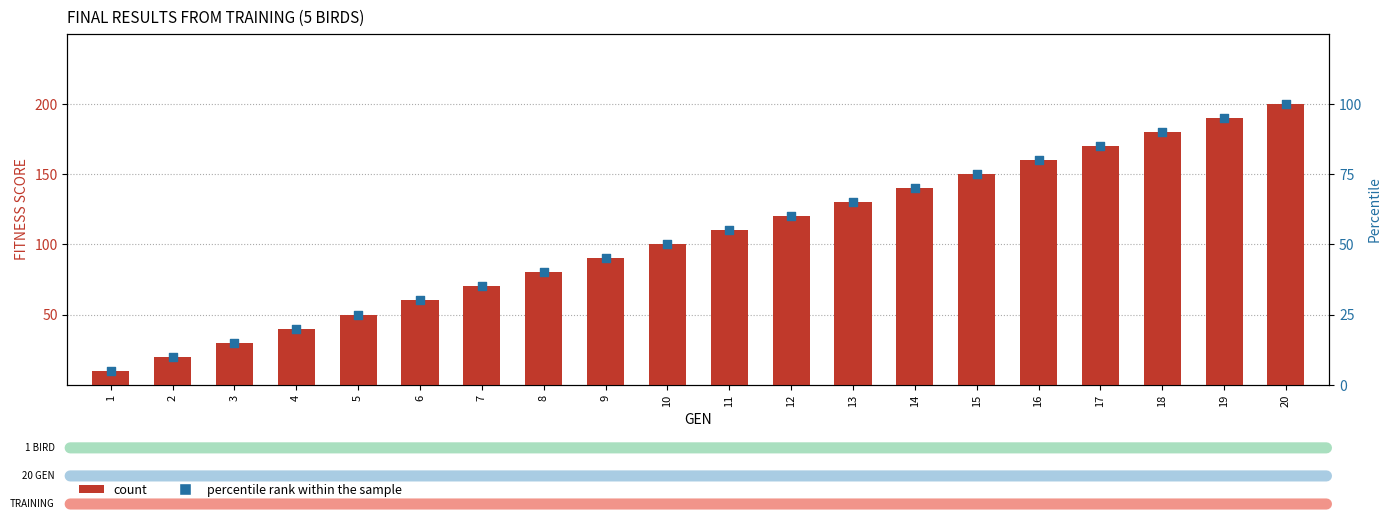

Is the value of percentile rank within the sample at 19 greater than the value of FITNESS SCORE at 7?

Yes